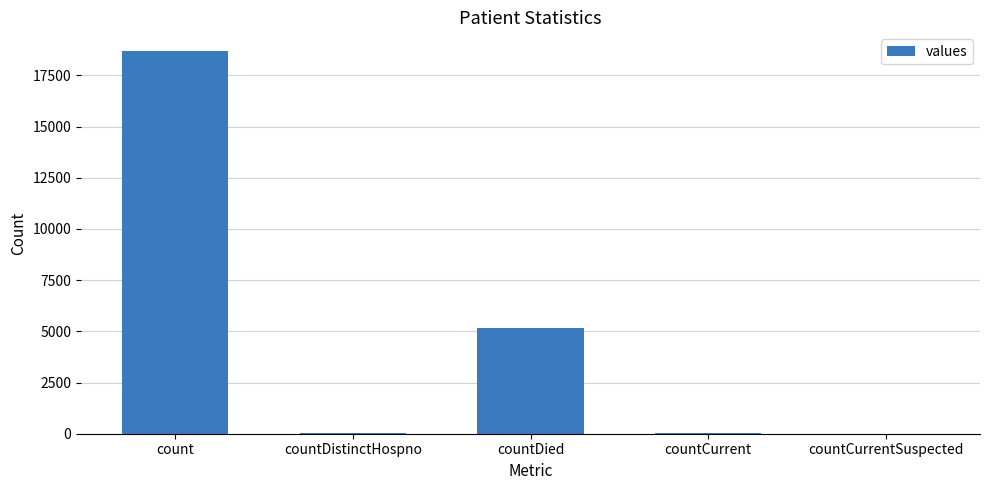

Which label corresponds to the largest value in the chart?

count